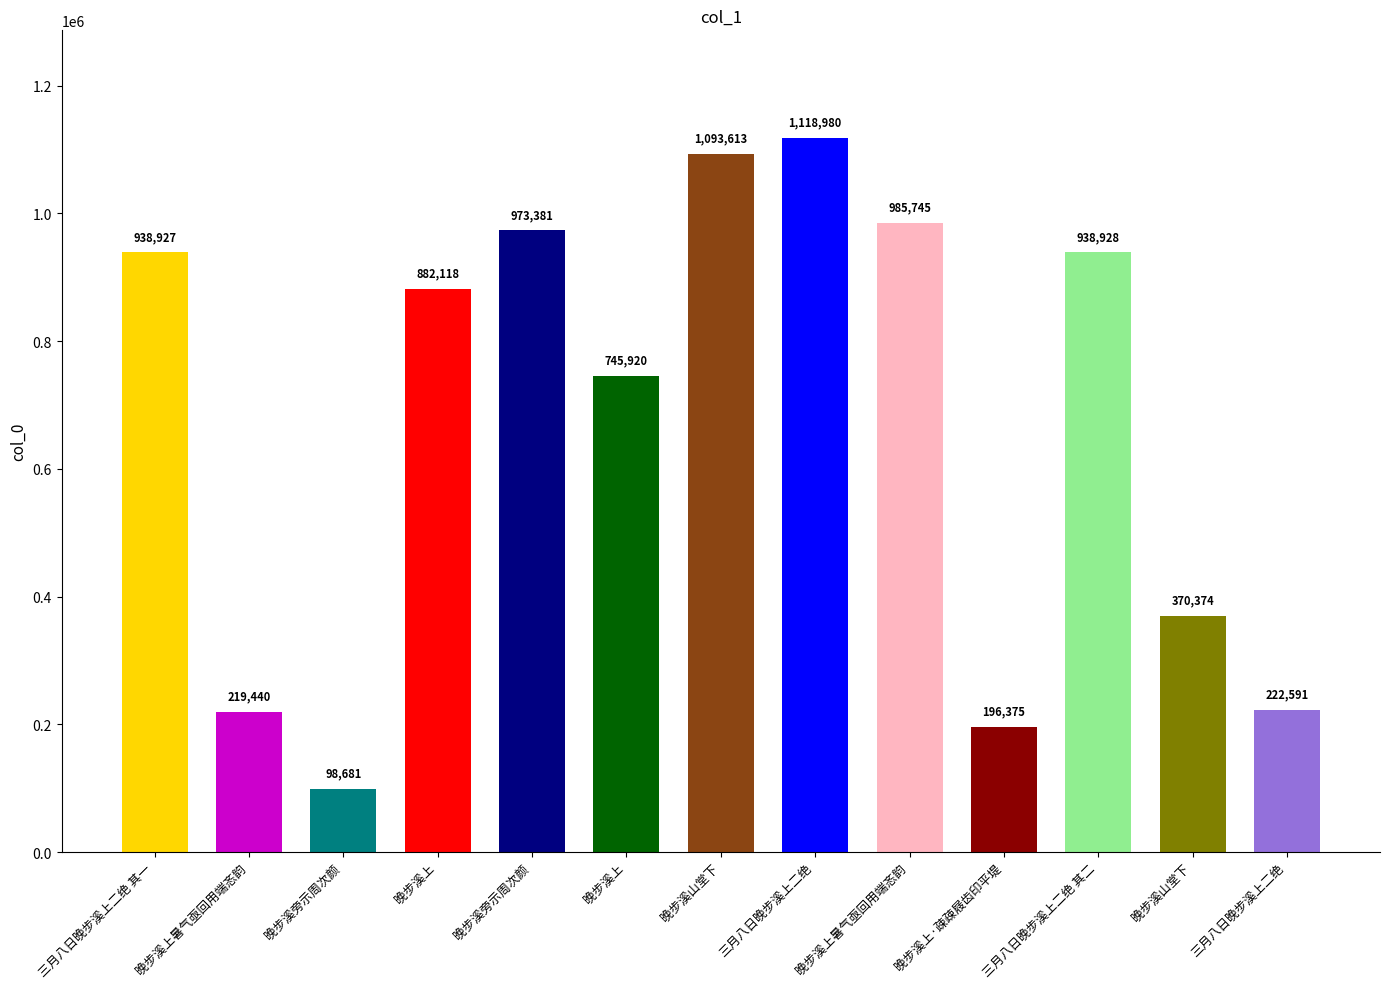

The value at 三月八日晚步溪上二绝 is 1118980. True or false?

True